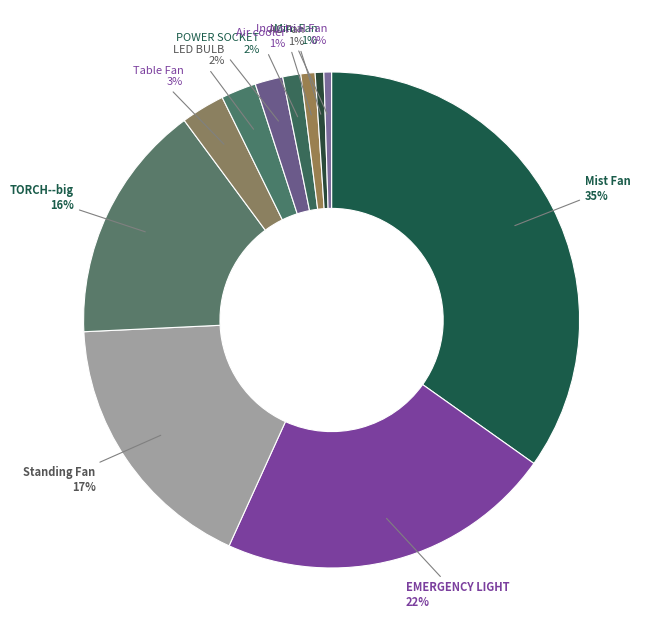

Is there a majority slice in this chart?

No